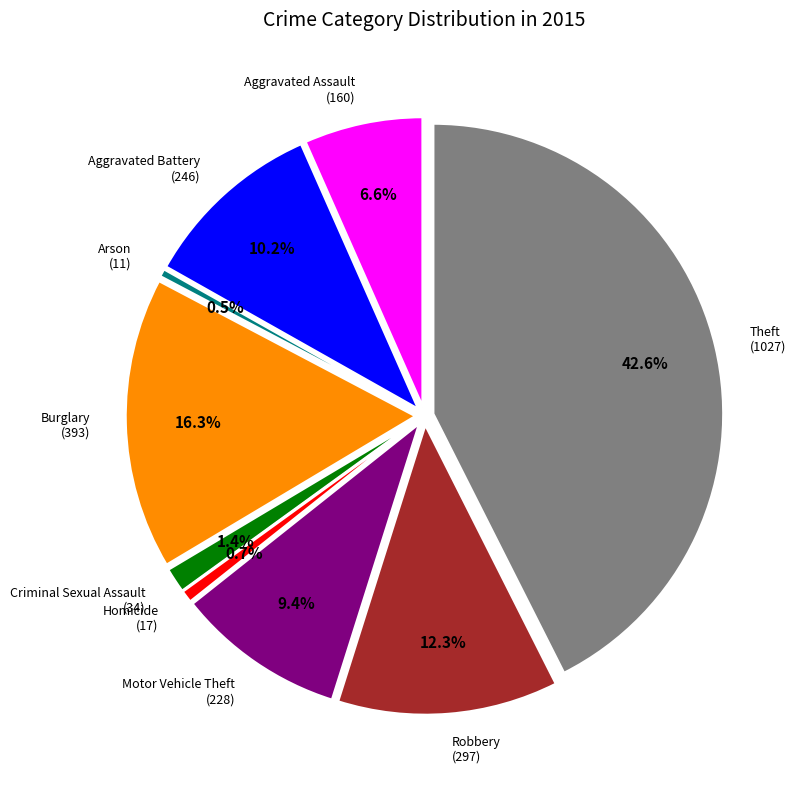

Does any single category account for the majority?

No